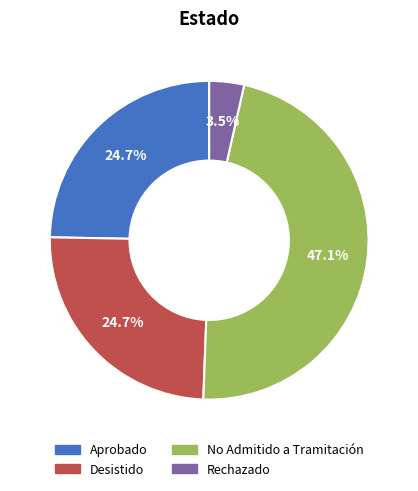

What is the ratio of the value at No Admitido a Tramitación to the value at Aprobado?

1.9